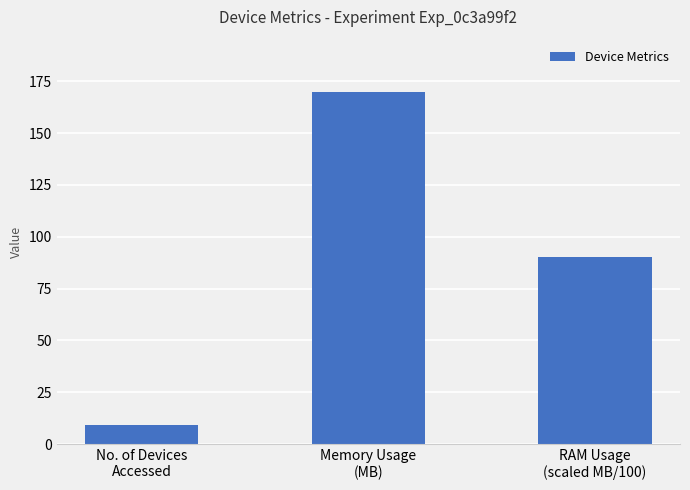

Rank the categories by value from highest to lowest.

Memory Usage
(MB), RAM Usage
(scaled MB/100), No. of Devices
Accessed